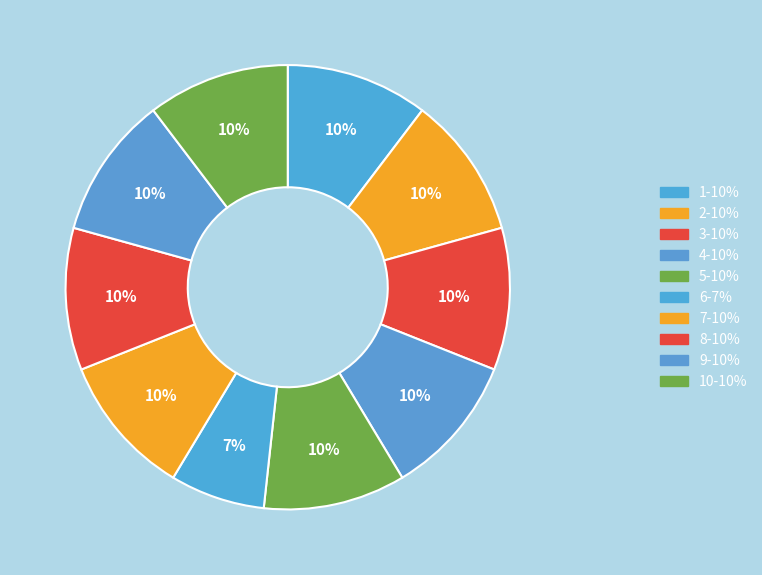

Count the number of slices in the pie.

10